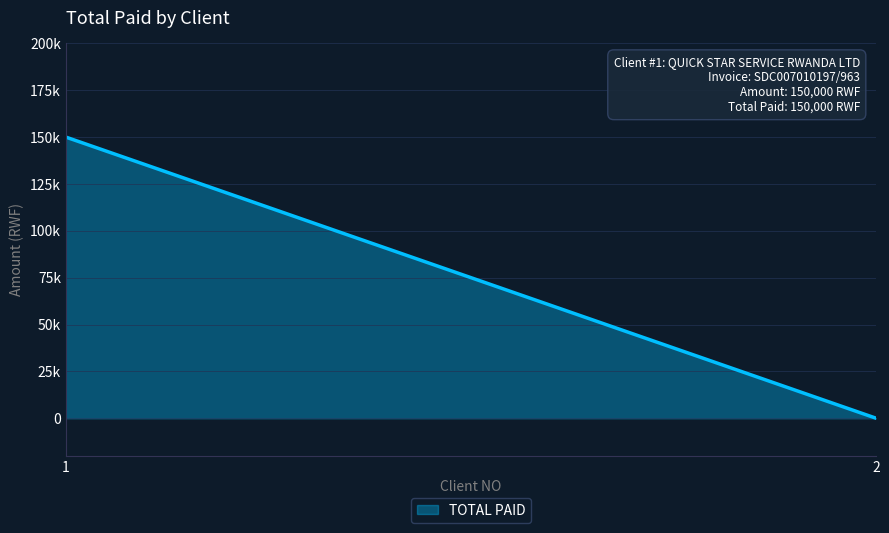

How many distinct data groups are displayed?

1